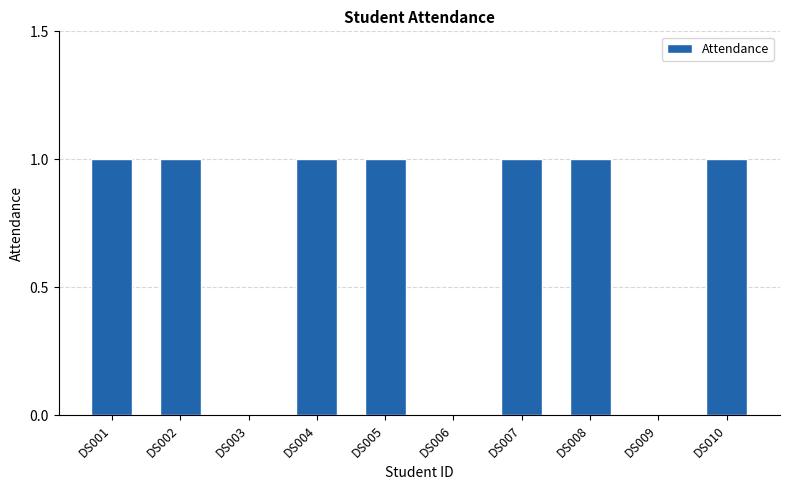

Reading left to right, list all the values displayed in this chart.

1	1	0	1	1	0	1	1	0	1